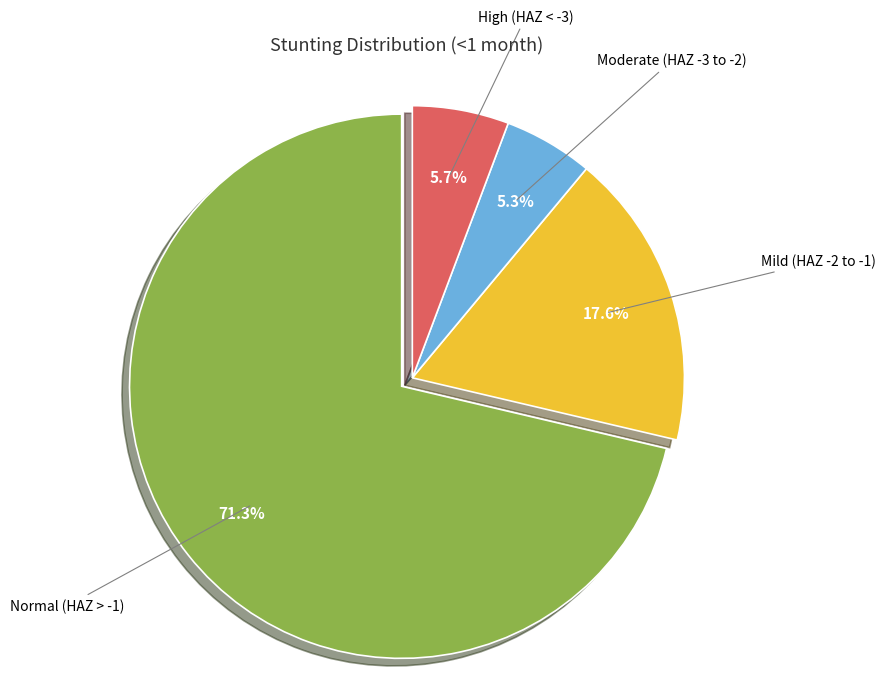

To the nearest percent, what is the average slice percentage?

25%